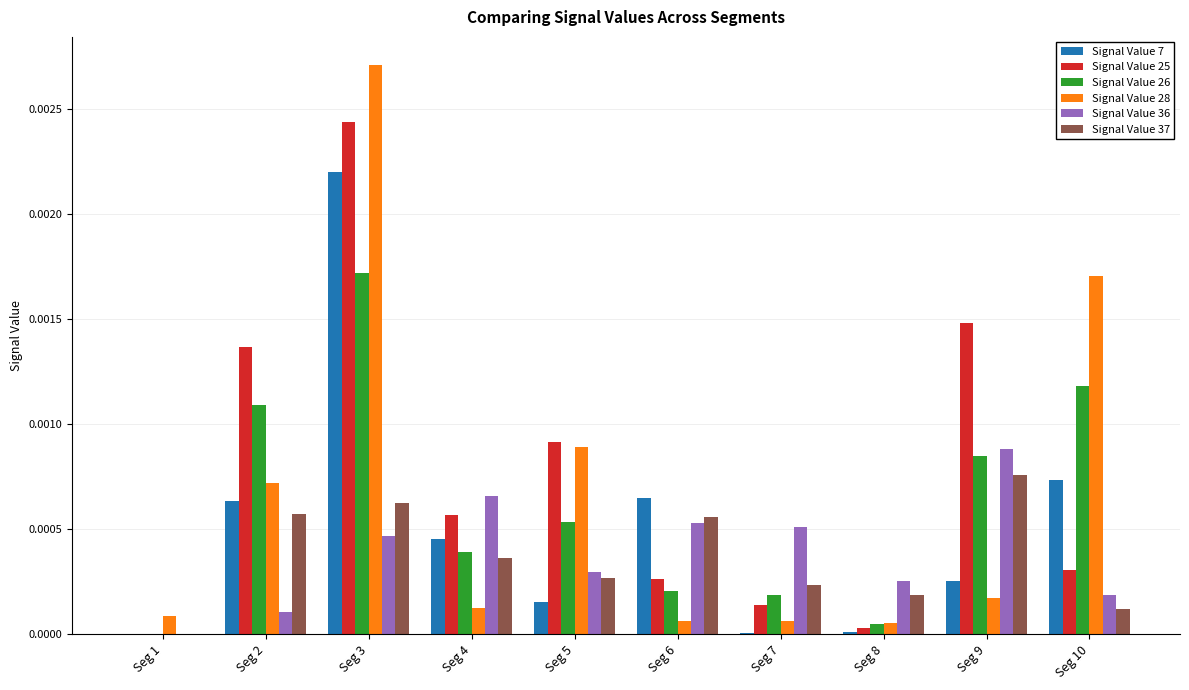

Which category has the highest value in the Signal Value 28 series?

Seg 3